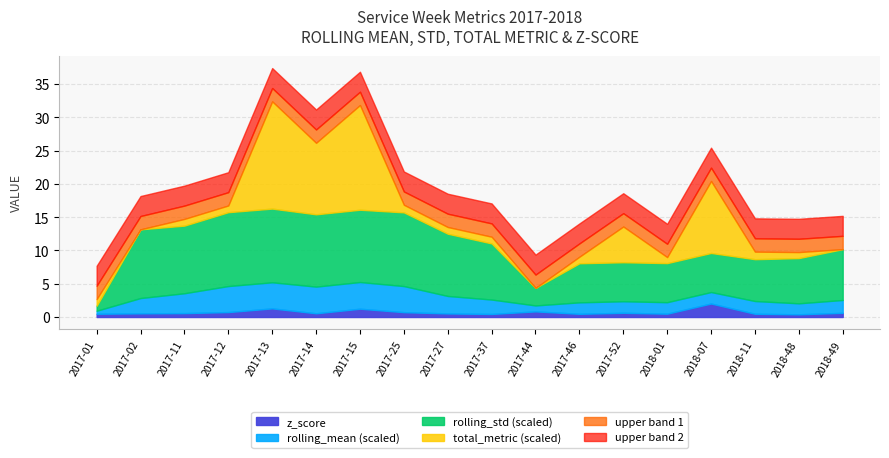

What is the total value across all series at 2017-25?

21.9